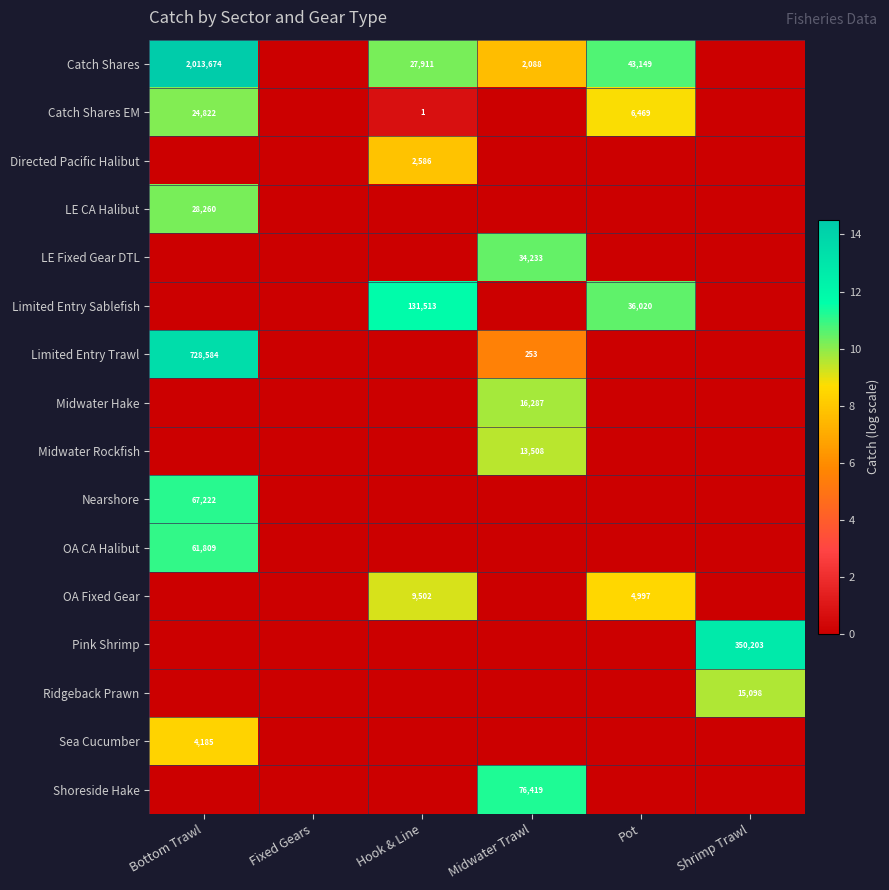

The Catch Shares EM series shows 3812 at Pot. True or false?

False